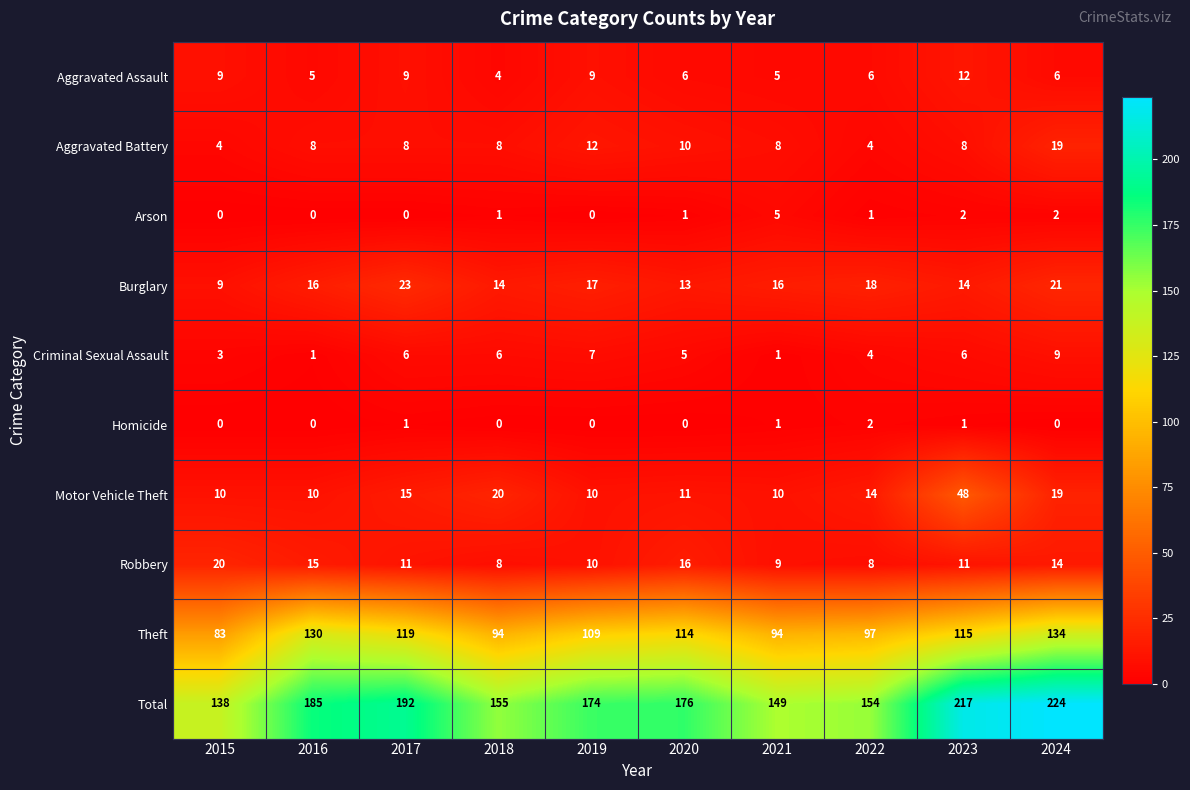

Rank the series by their maximum value, from lowest to highest.

Homicide, Arson, Criminal Sexual Assault, Aggravated Assault, Aggravated Battery, Robbery, Burglary, Motor Vehicle Theft, Theft, Total